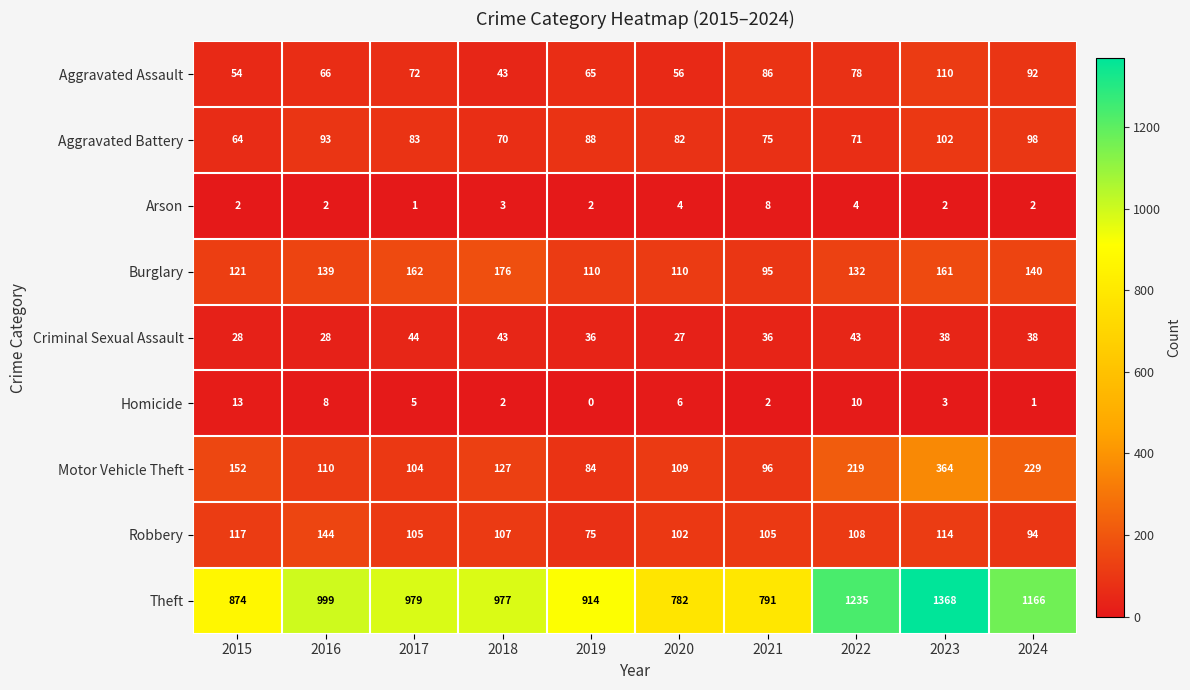

What is the difference between the highest and lowest values at 2023?

1366